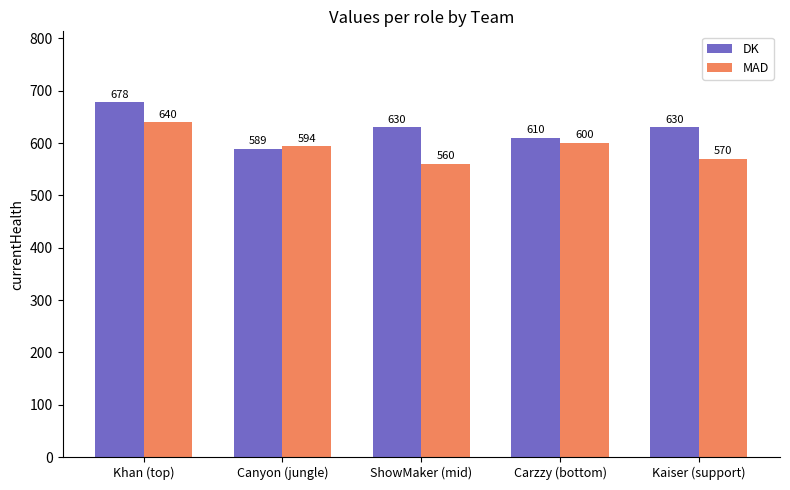

Count the number of categories in the chart.

5